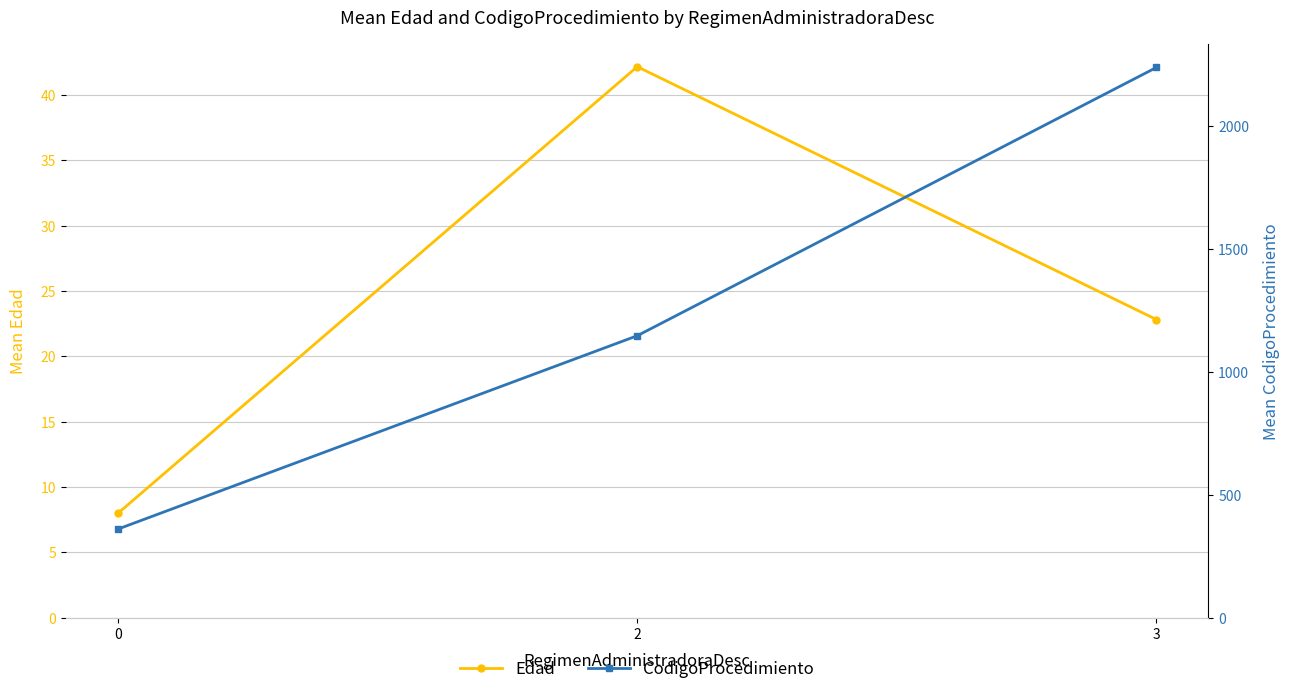

Does the chart display data point markers on the line(s)?

Yes